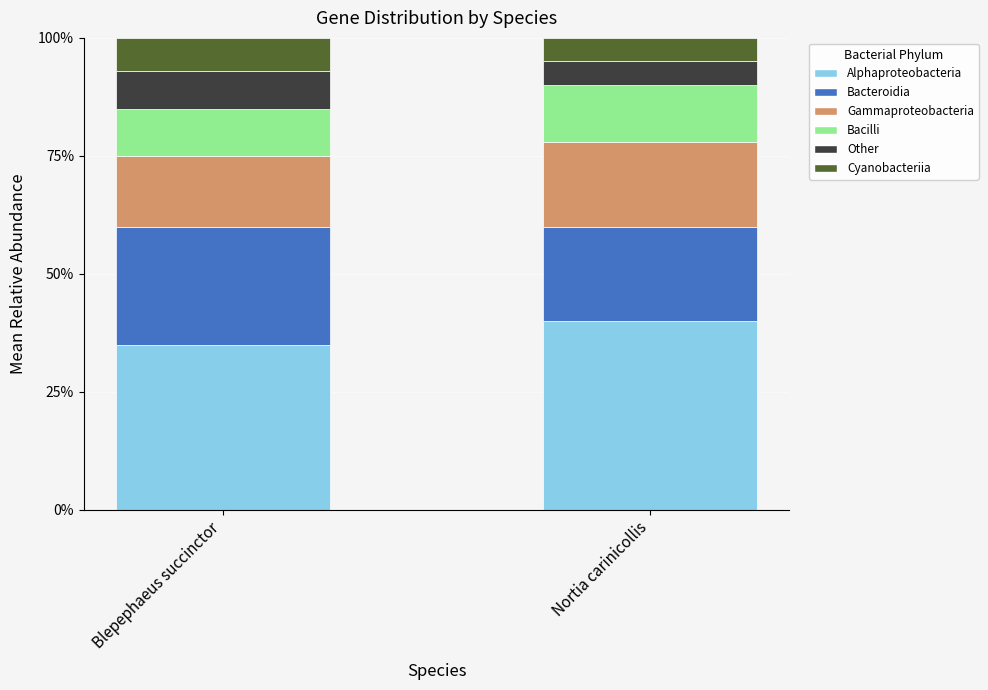

Is it true that Cyanobacteriia equals 0.0 at Blepephaeus succinctor?

False